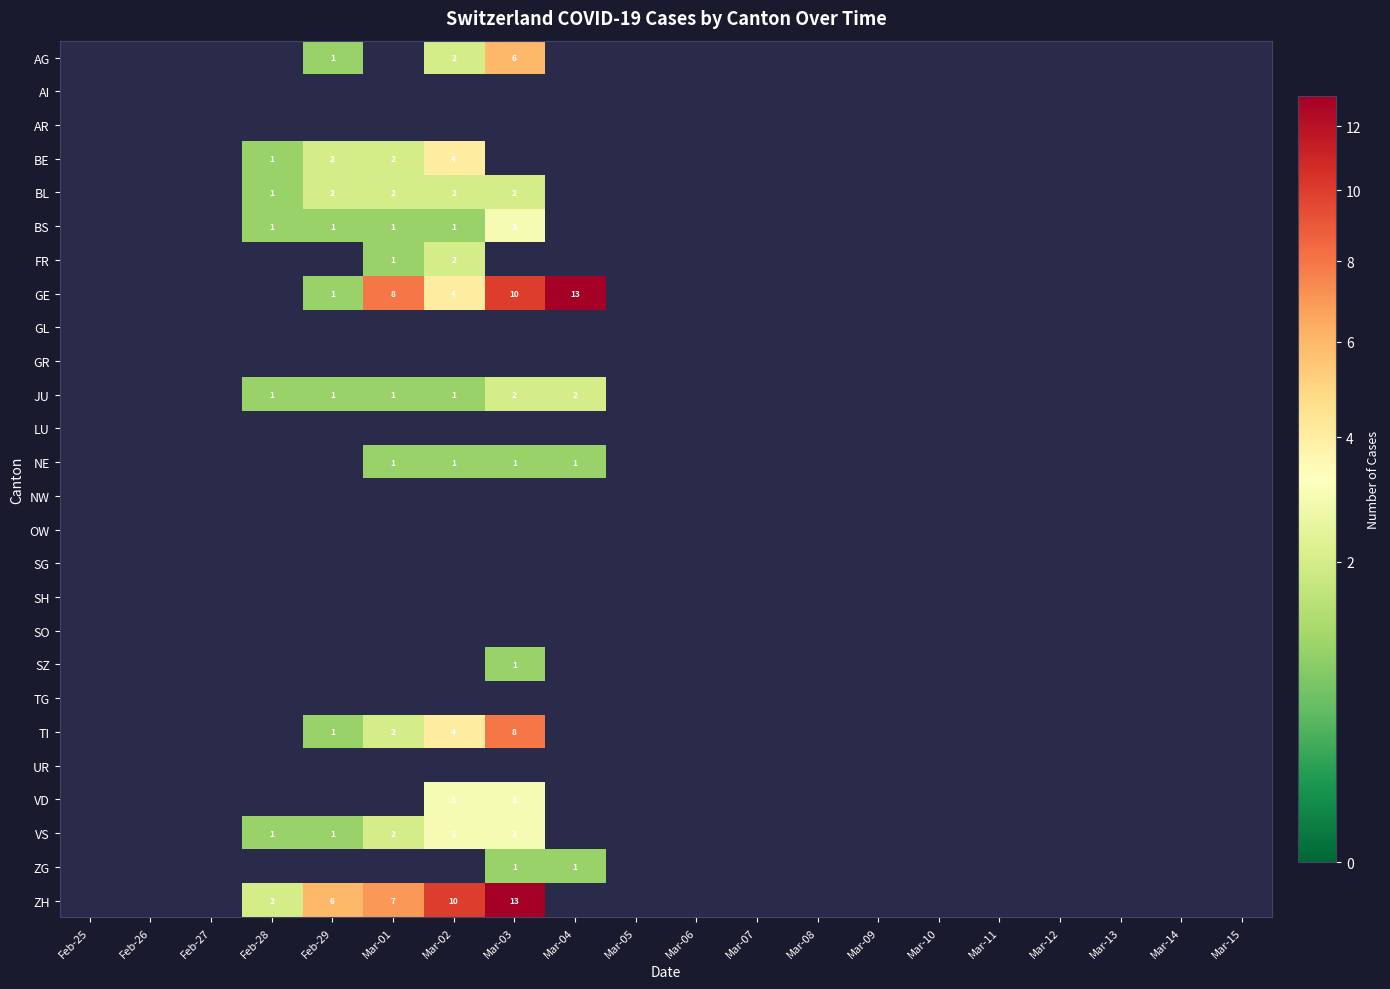

Is it true that FR equals 2 at Mar-02?

True